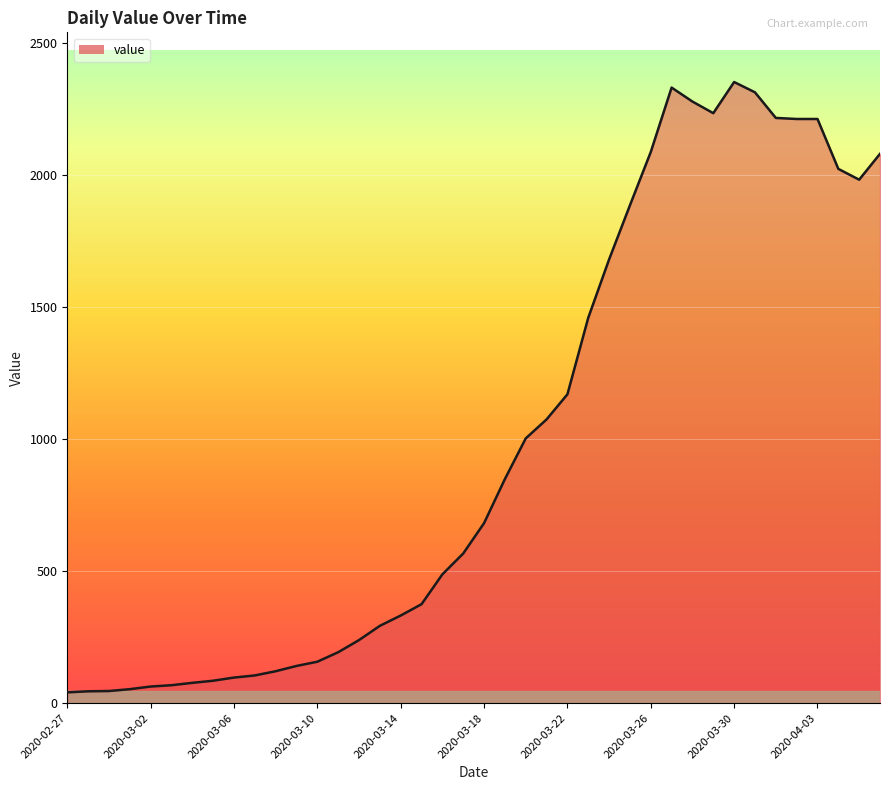

What is the greatest value displayed?

2353